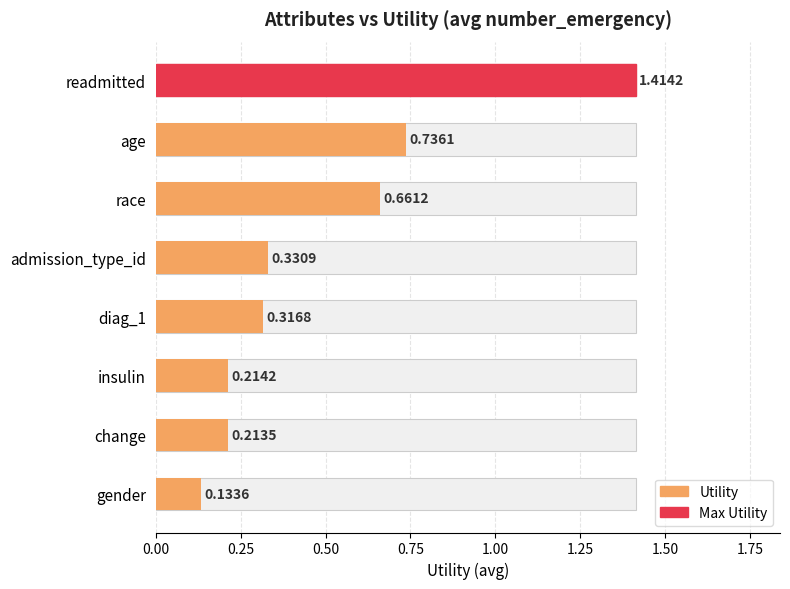

What is the change in value from race to admission_type_id?

-0.3